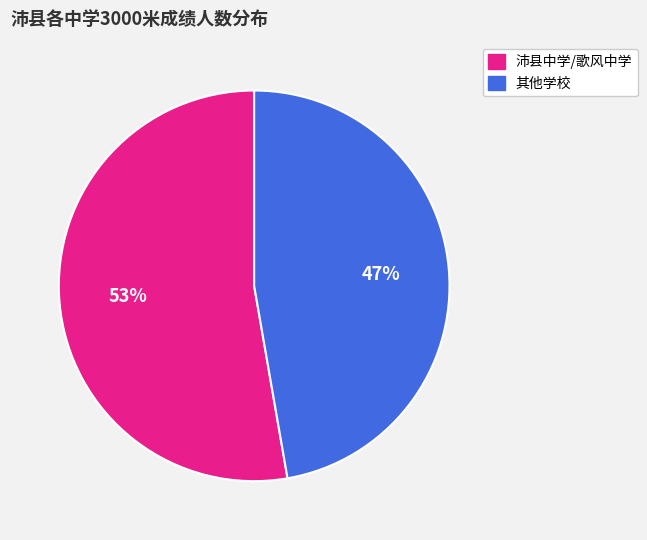

To the nearest percent, what is the average slice percentage?

50%